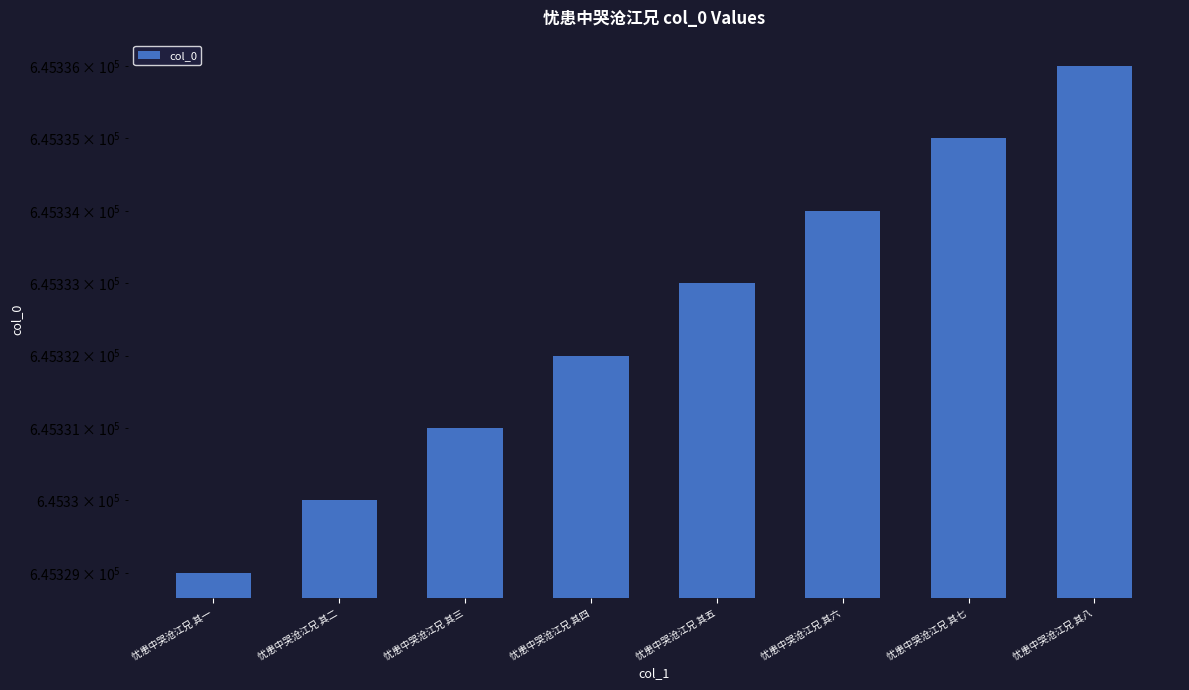

What is the label of the 2nd bar from the left?

忧患中哭沧江兄 其二